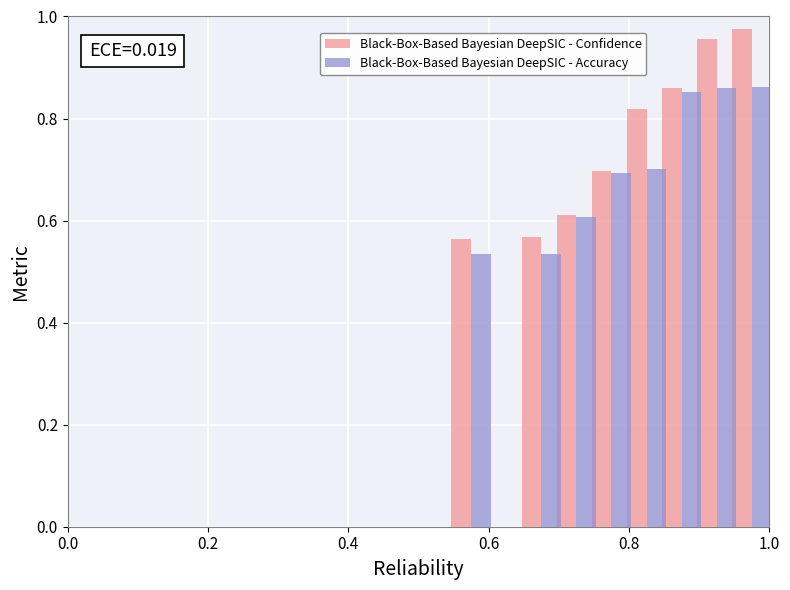

Which series has the widest spread of values?

Black-Box-Based Bayesian DeepSIC - Confidence